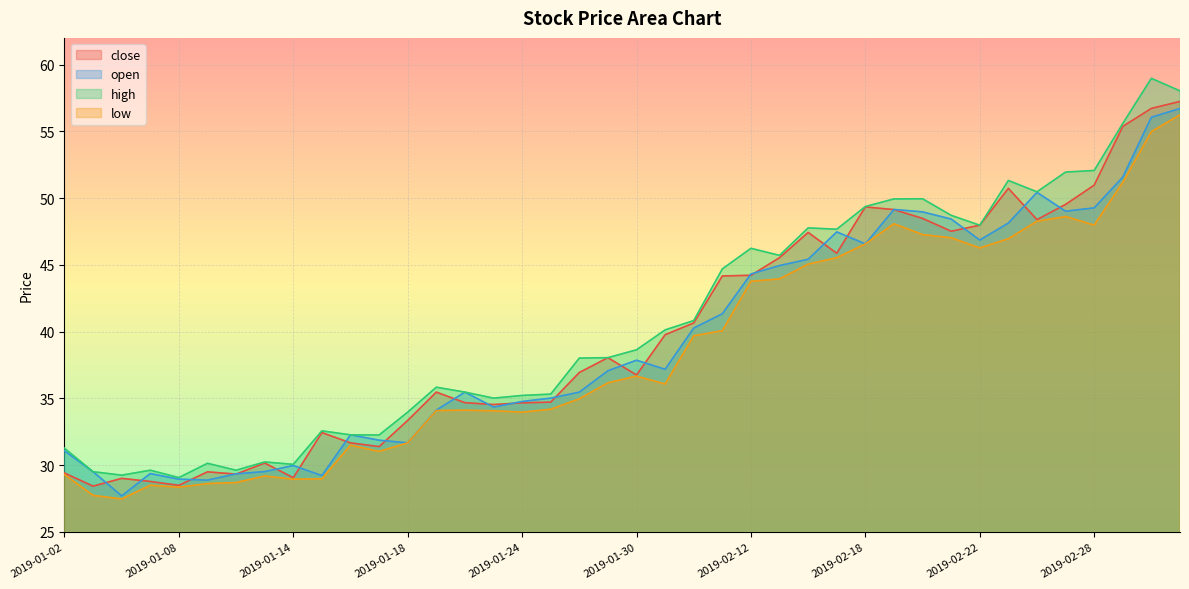

At how many categories does at least one series exceed 57?

2